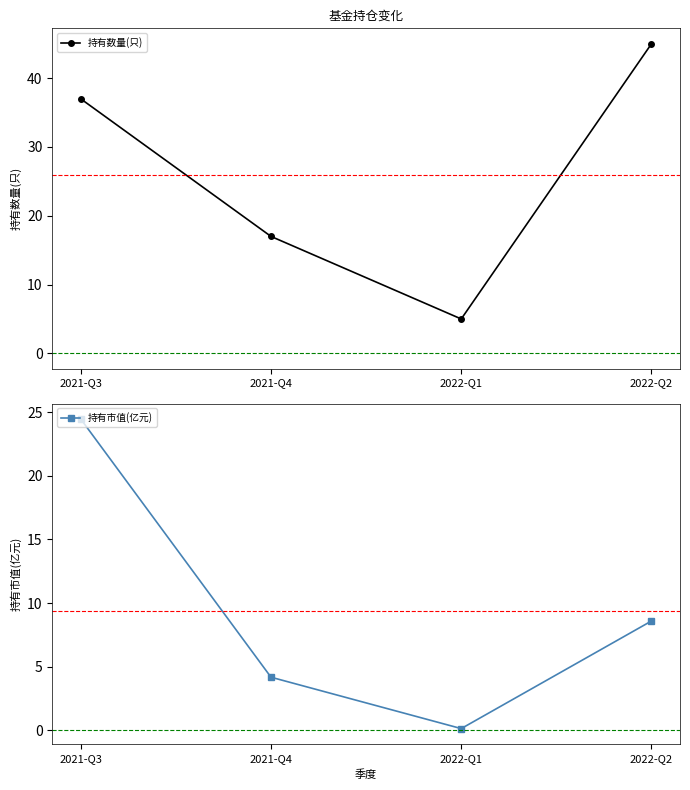

Reading left to right, what are all the values shown in this chart?

持有数量(只): 2021-Q3=37.0	2021-Q4=17.0	2022-Q1=5.0	2022-Q2=45.0
持有市值(亿元): 2021-Q3=24.5	2021-Q4=4.2	2022-Q1=0.1	2022-Q2=8.6